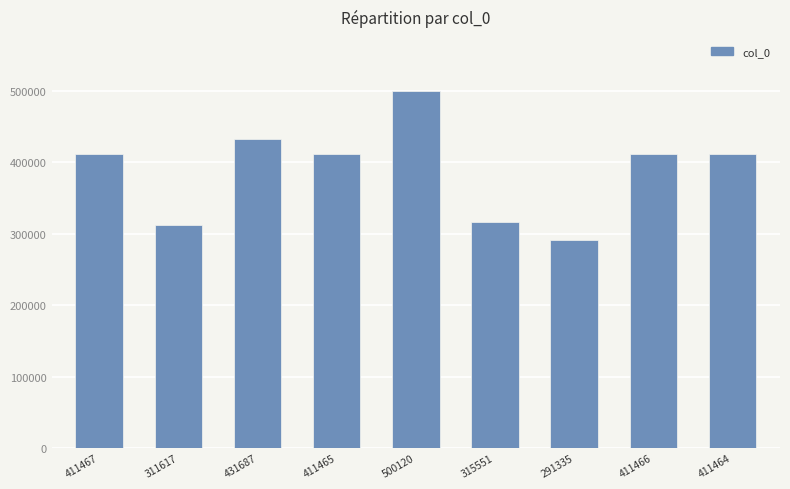

The value at 291335 is 291335. True or false?

True